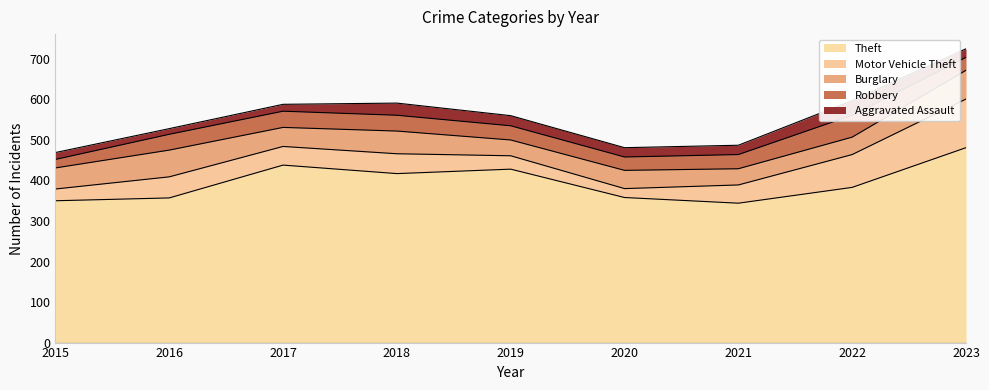

Reading left to right, transcribe all the data shown in this chart.

Theft: 350	357	438	417	428	358	344	383	481
Motor Vehicle Theft: 29	52	46	49	33	22	45	81	120
Burglary: 52	66	47	56	39	45	40	43	71
Robbery: 21	39	40	39	35	33	35	54	32
Aggravated Assault: 17	14	17	30	25	23	23	36	21